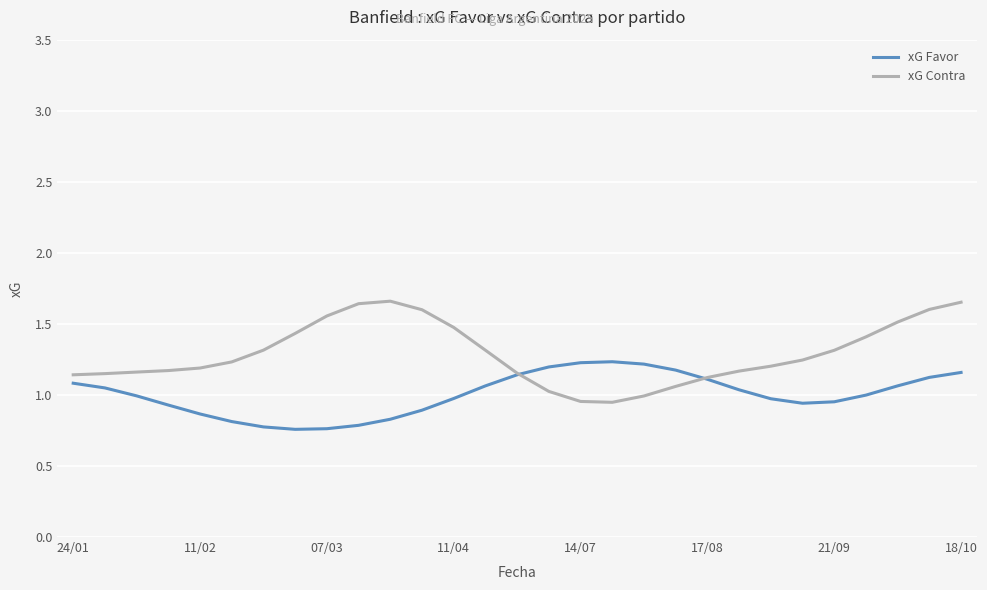

Rank the series by their maximum value, from lowest to highest.

xG Favor, xG Contra